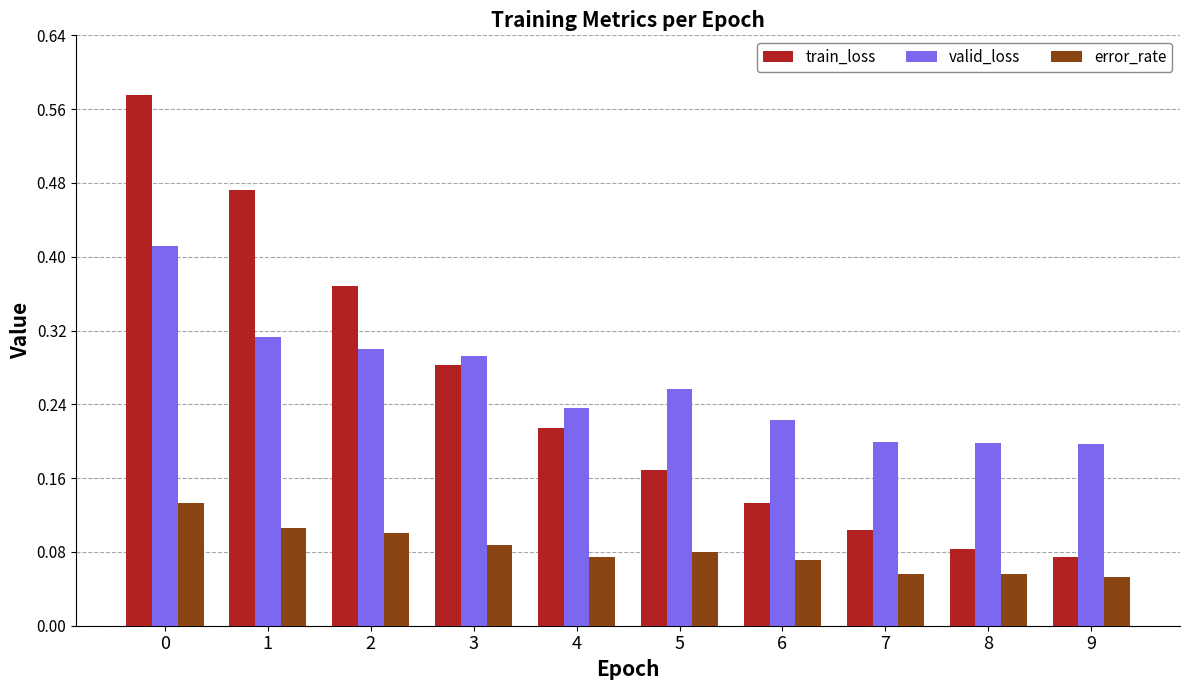

The error_rate series shows 0.1 at 2. True or false?

True